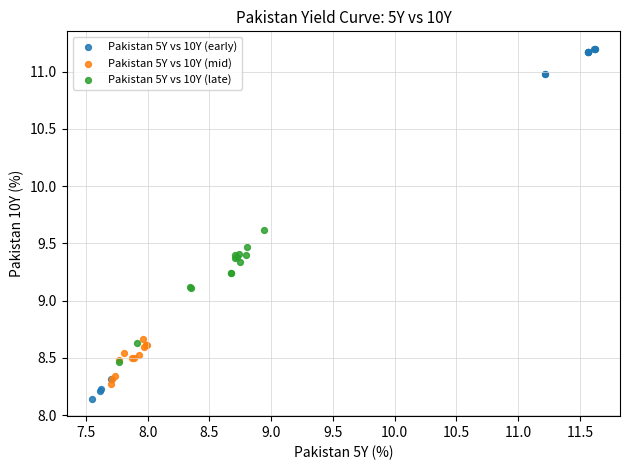

Which series has the largest Y range (max minus min)?

Pakistan 5Y vs 10Y (early)